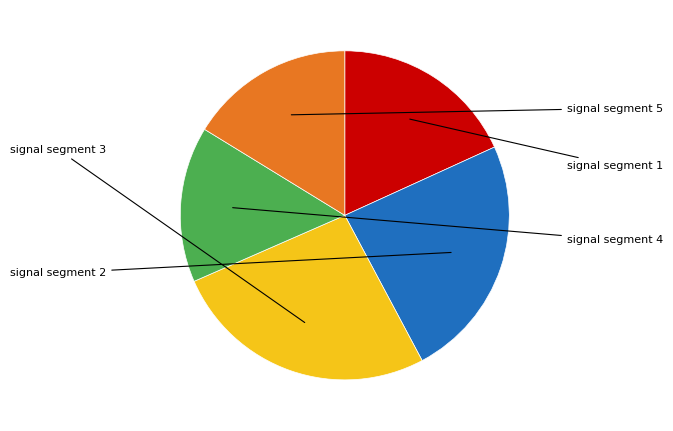

Count the number of slices in the pie.

5